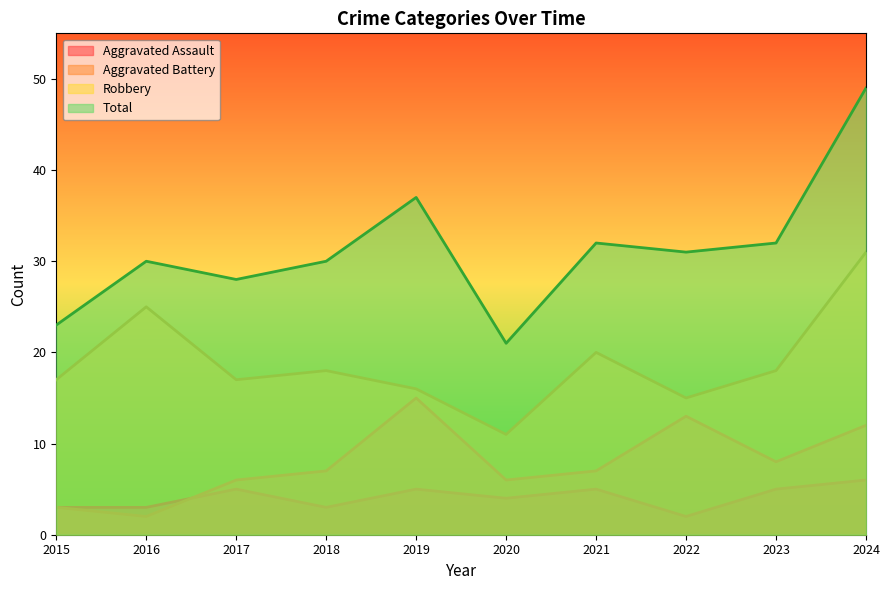

What is the value of the Aggravated Assault point at the 9th from the left?

5